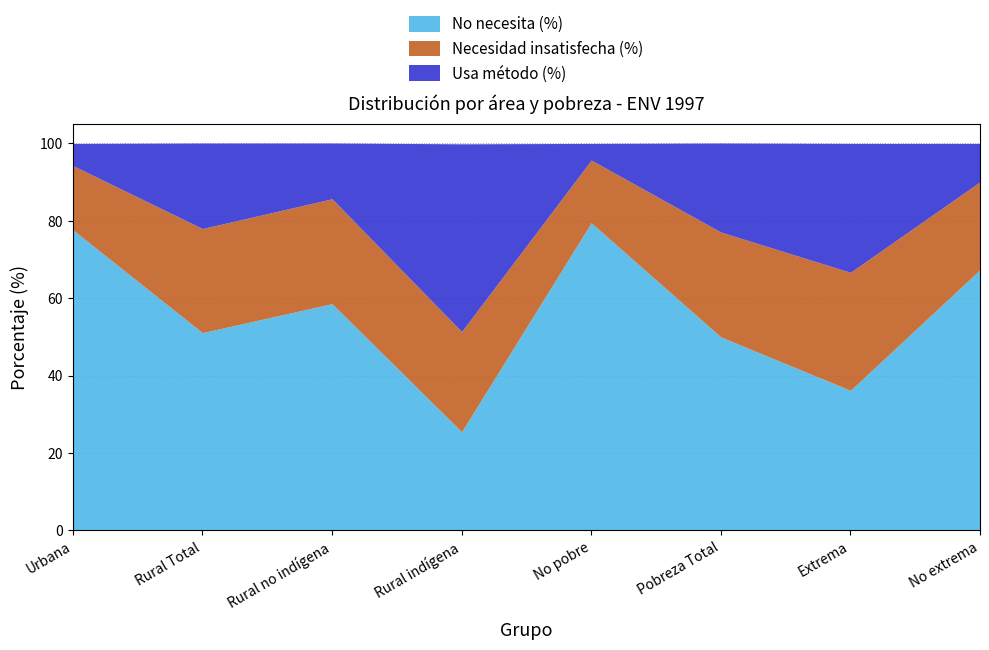

How many times do No necesita (%) and Usa método (%) cross each other?

2